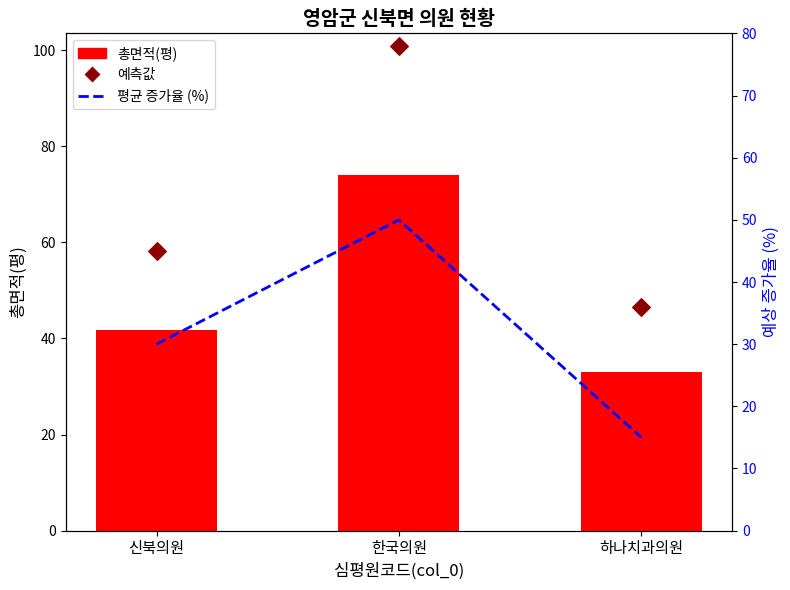

Which series contains the lowest Y value?

평균 증가율 (%)